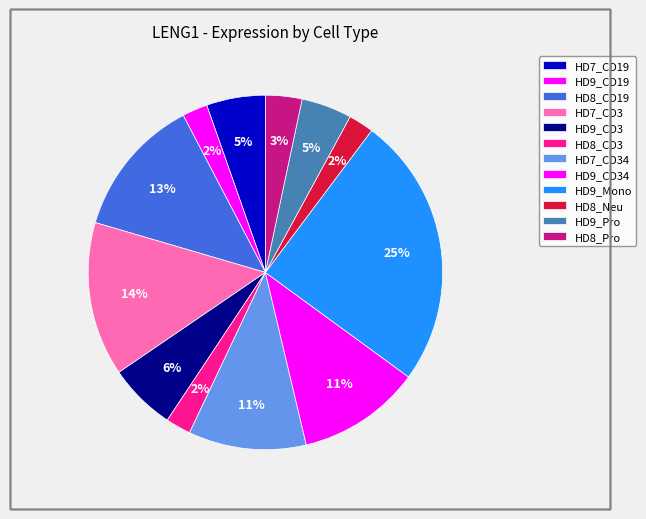

Combined, what portion of the pie is HD9_Pro and HD7_CD3?

18.7%